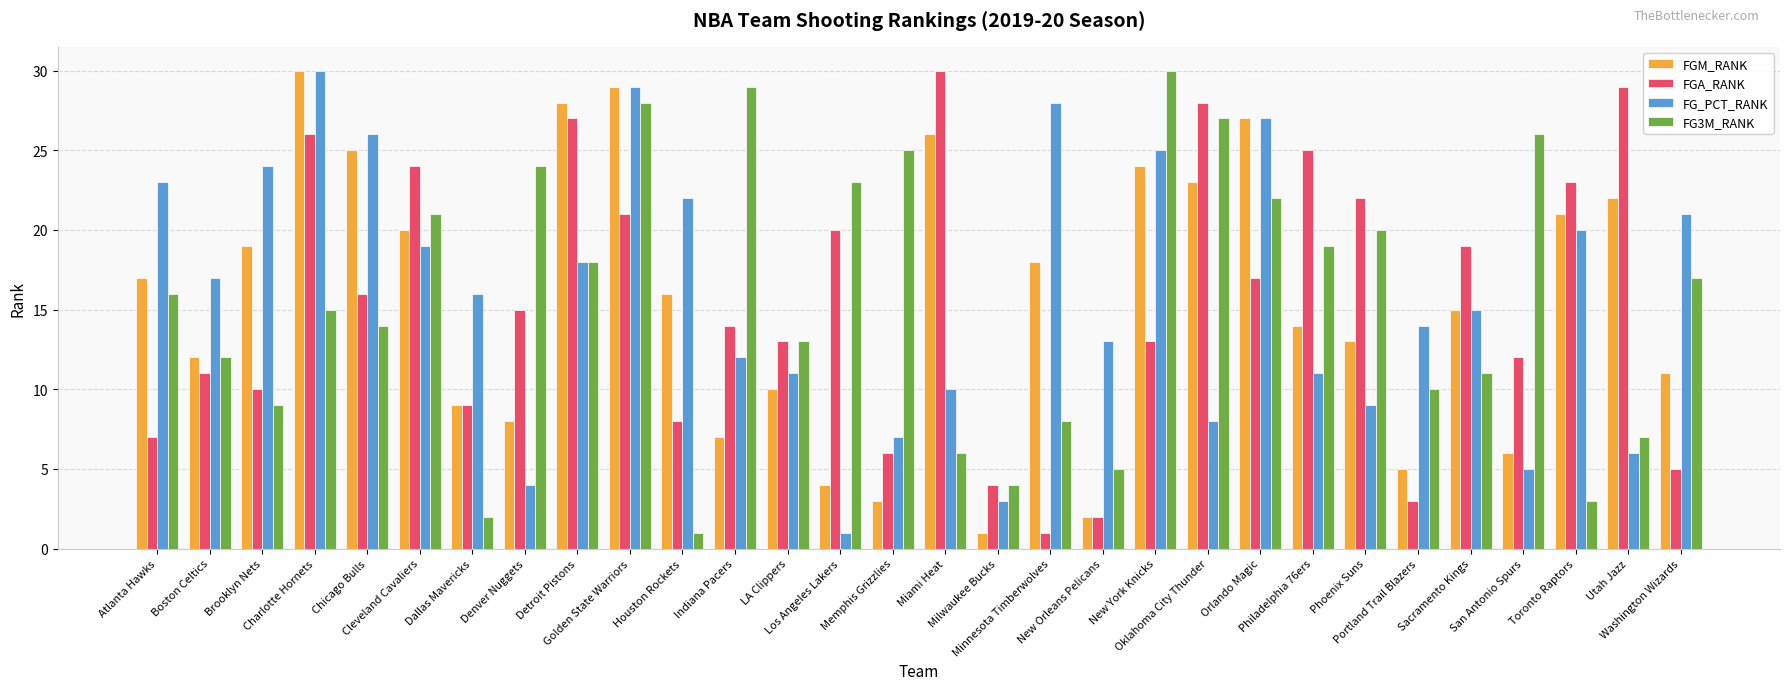

What is the minimum value for FGA_RANK?

1